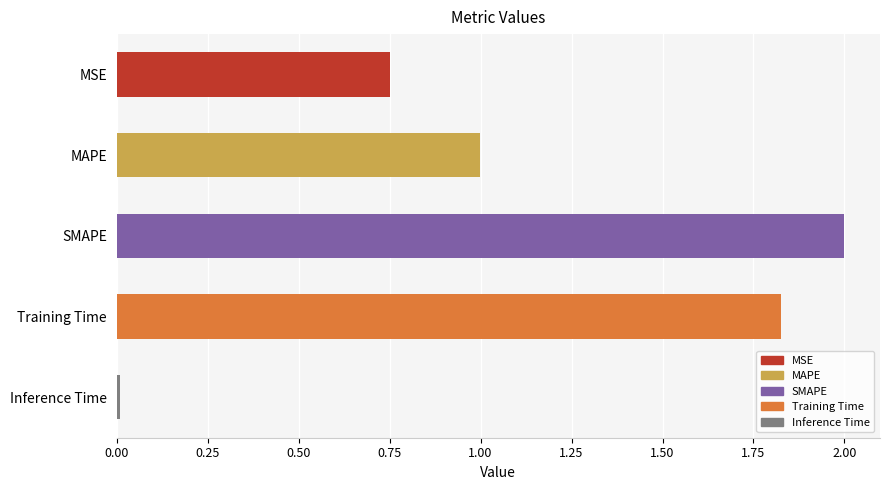

Count the number of categories in the chart.

5